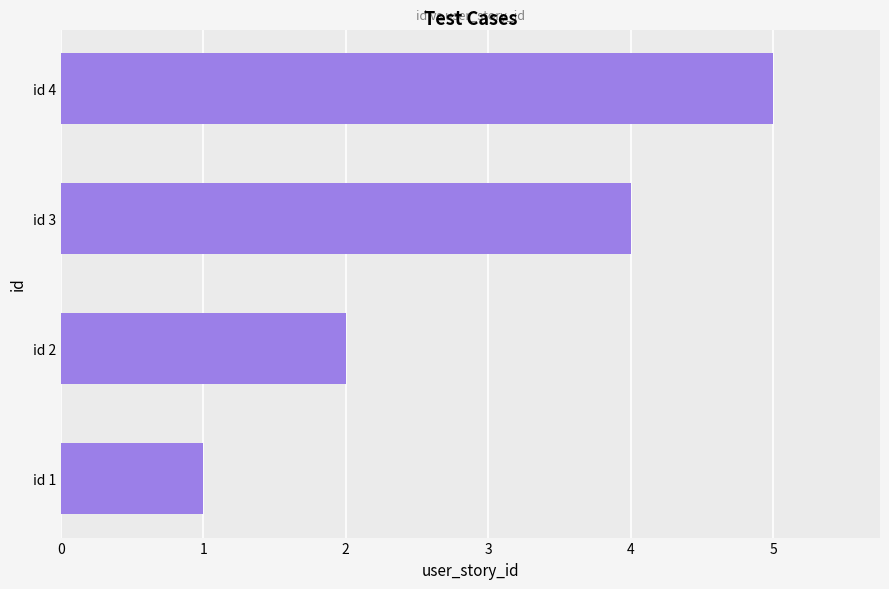

Are the bars grouped side by side (vs. stacked)?

No